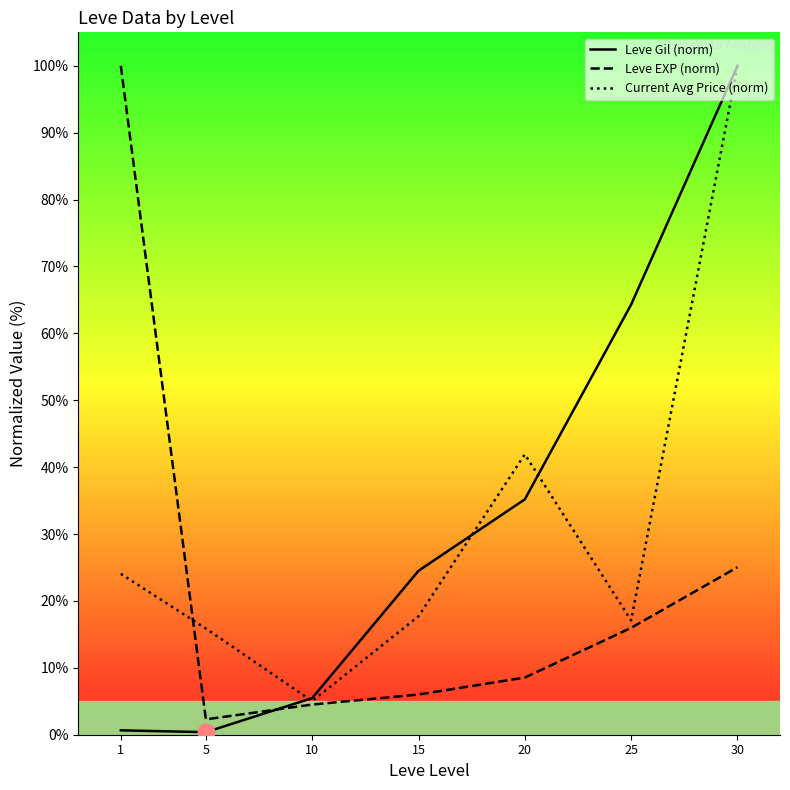

Between 10 and 30, which is larger?

30